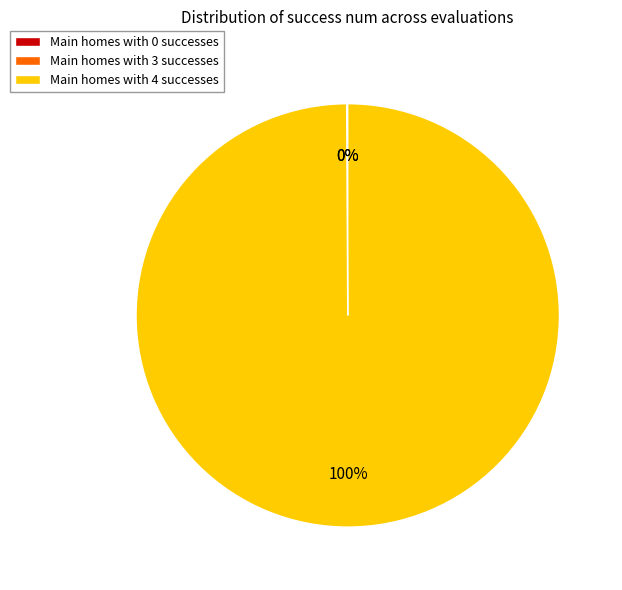

The Main homes with 4 successes slice represents 100% of the pie. True or false?

True